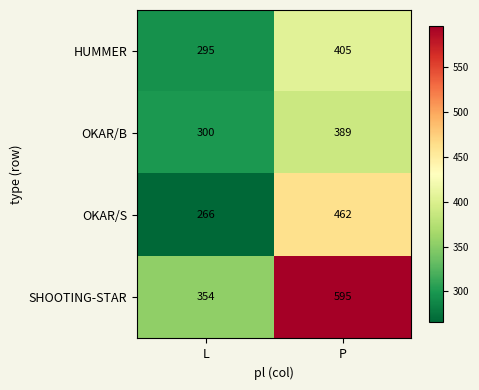

Between L and P, which series saw the biggest shift?

SHOOTING-STAR